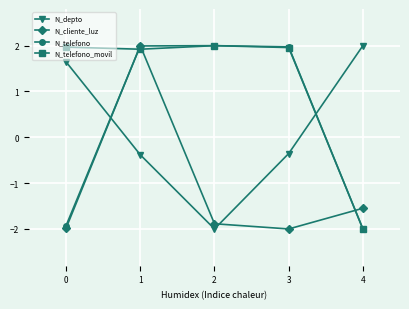

At how many categories does at least one series exceed -1?

5